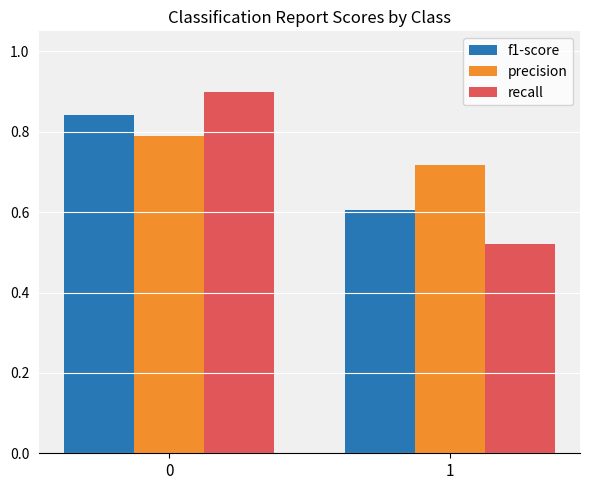

How many series are shown in this chart?

3